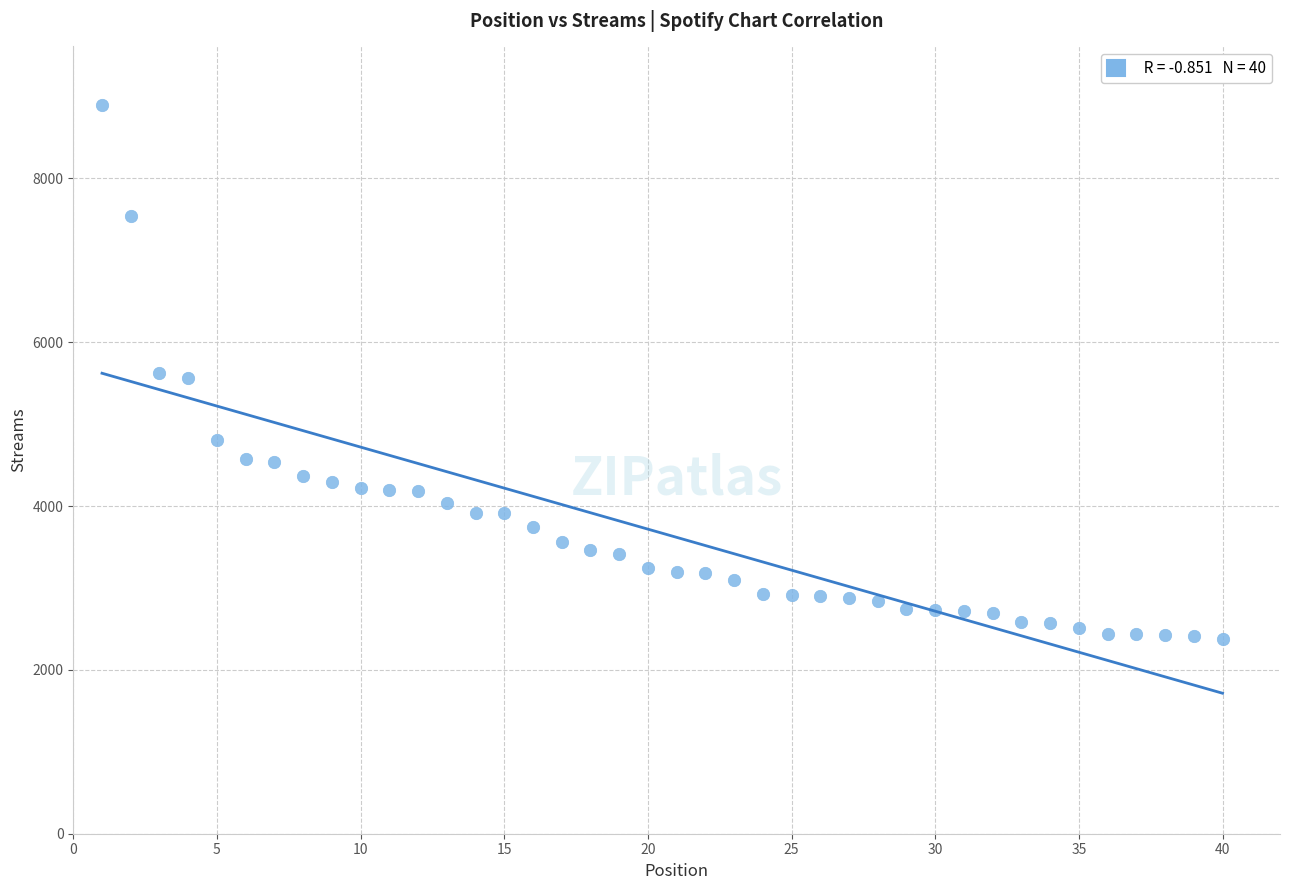

What is the range of Y values (max minus min)?

6518